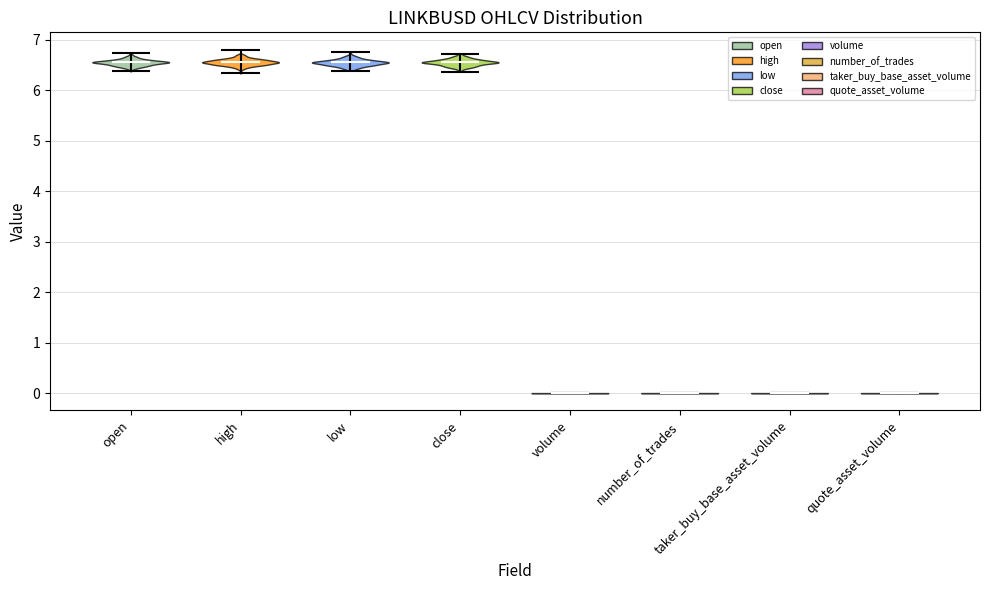

What is the lowest point the violin for low reaches on the y-axis? The values are not printed on the chart, so give them approximately, as read against the axis.

6.4